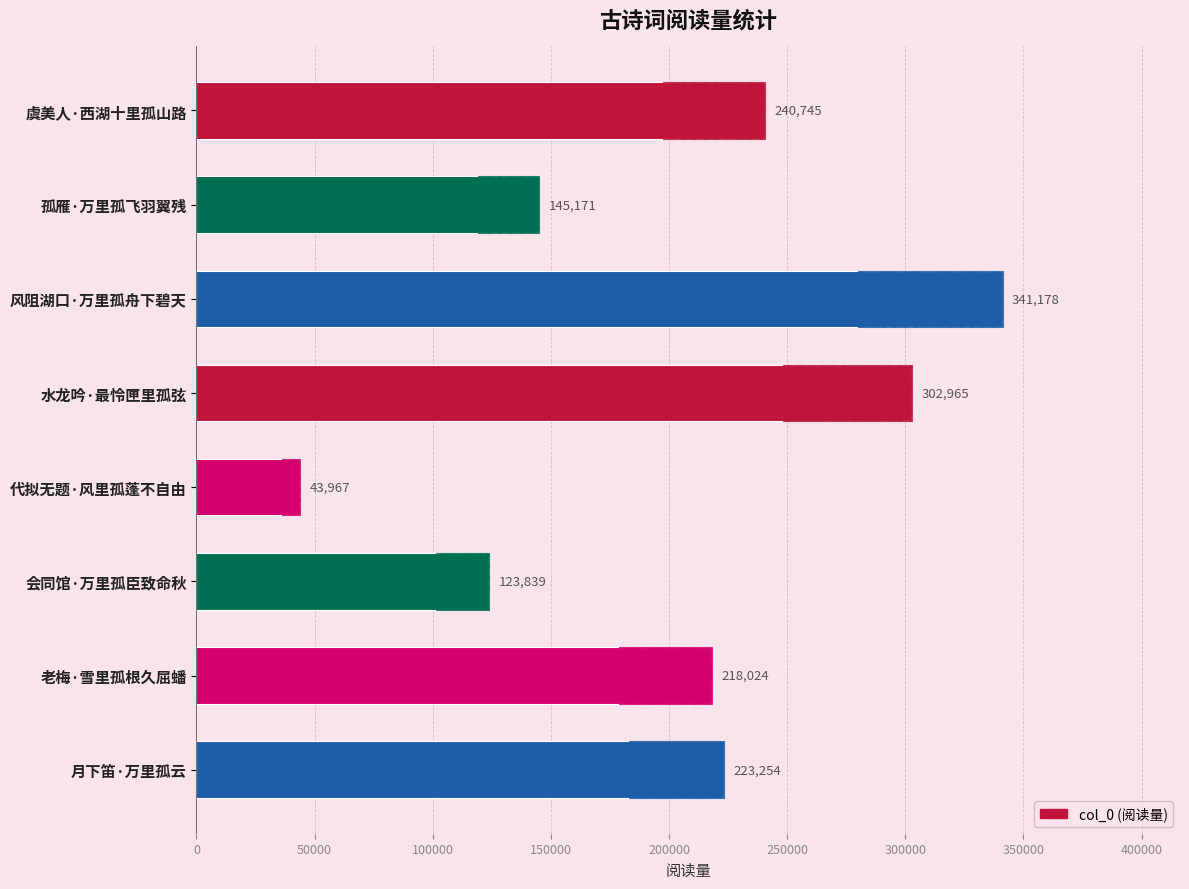

What is the greatest value displayed?

341178